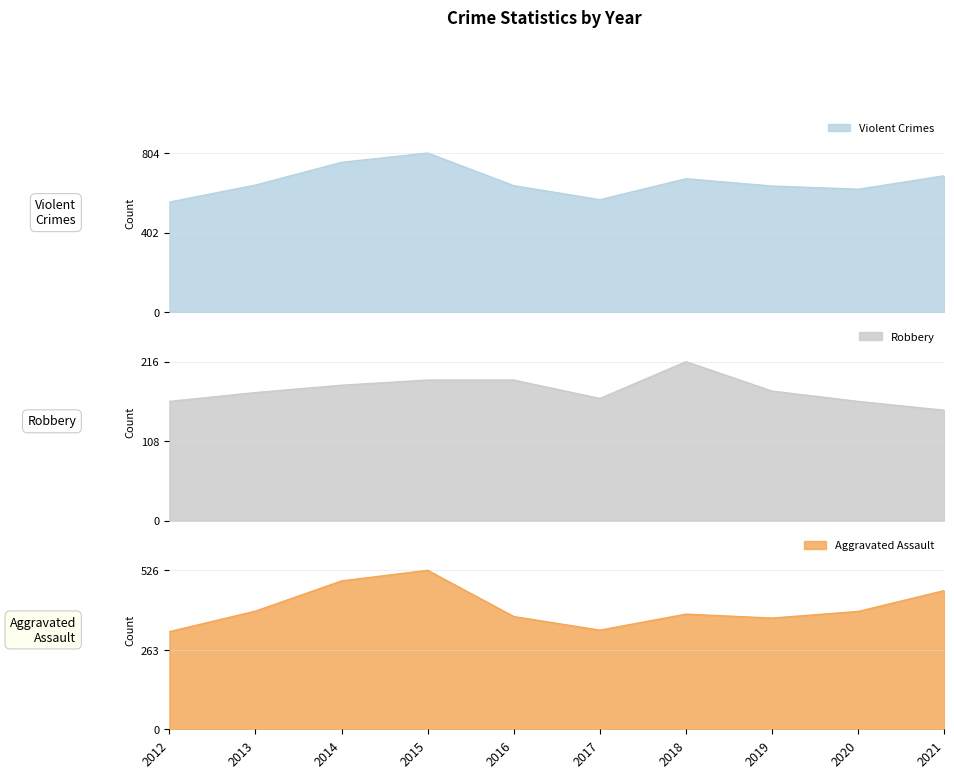

What is the value of the Aggravated Assault point at the 9th from the left?

390